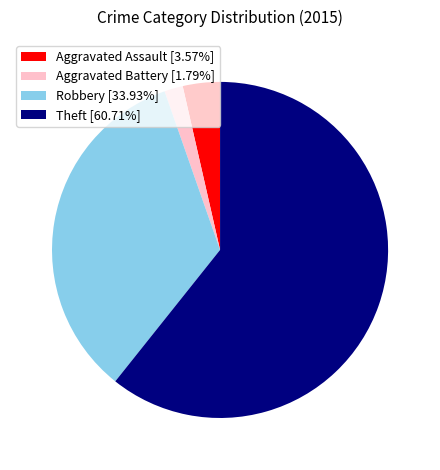

What is the ratio of the value at Theft [60.71%] to the value at Aggravated Assault [3.57%]?

17.0